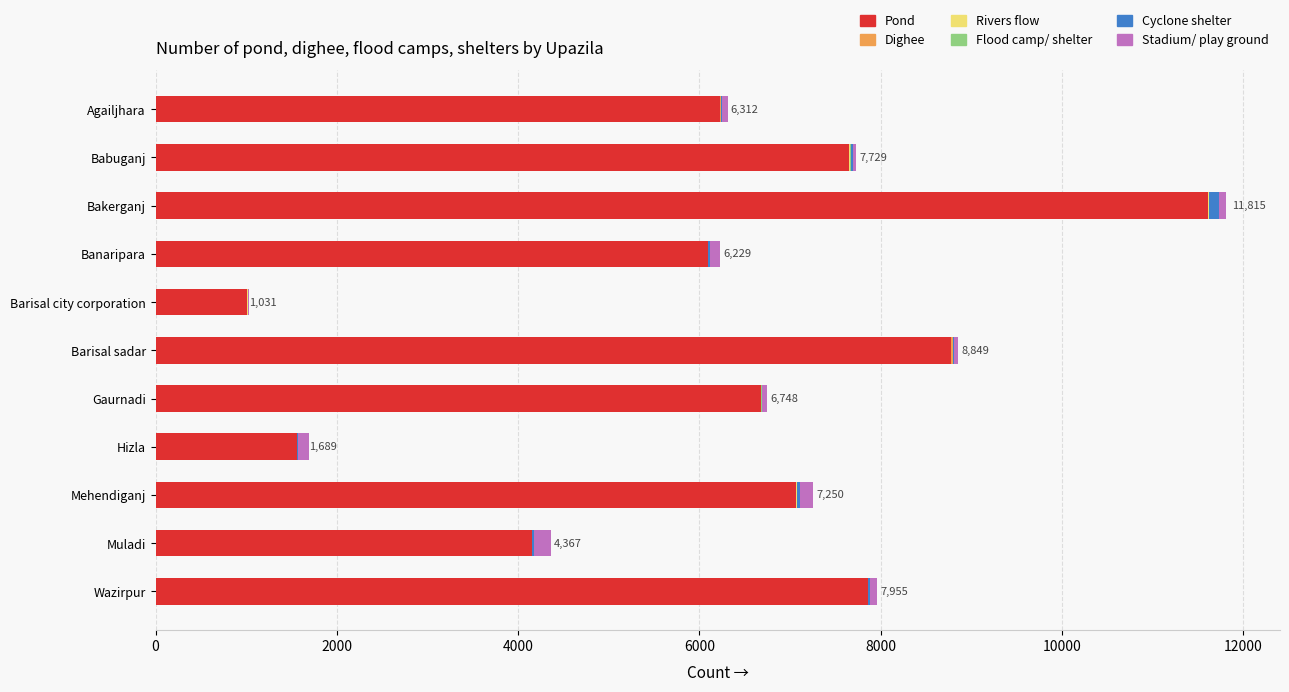

Which category has the highest value in the Pond series?

Bakerganj